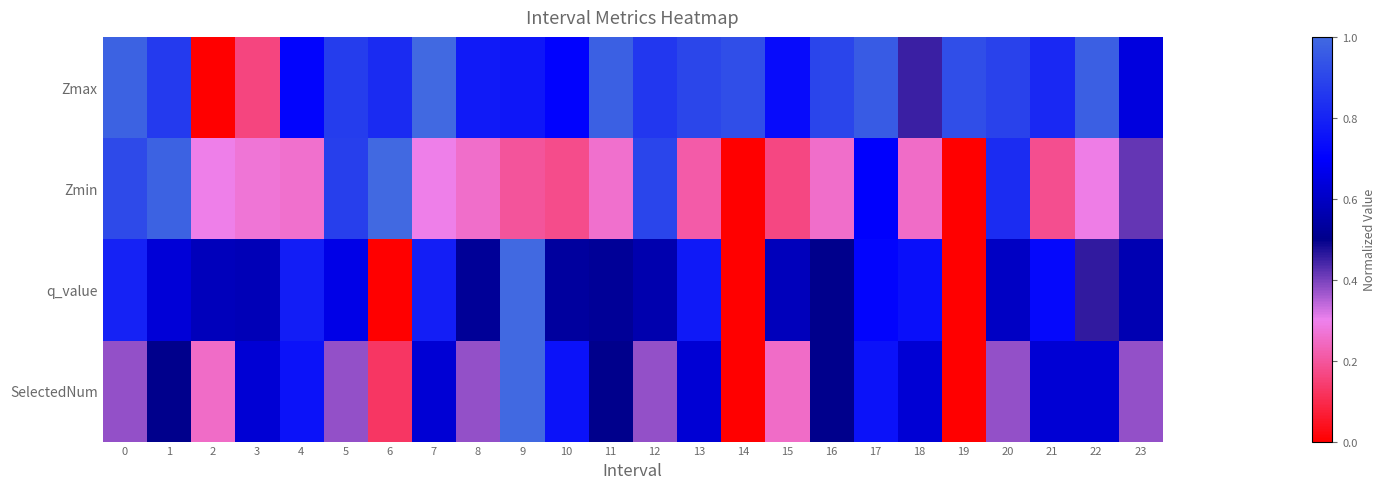

Which has a higher value, 7 or 5?

7